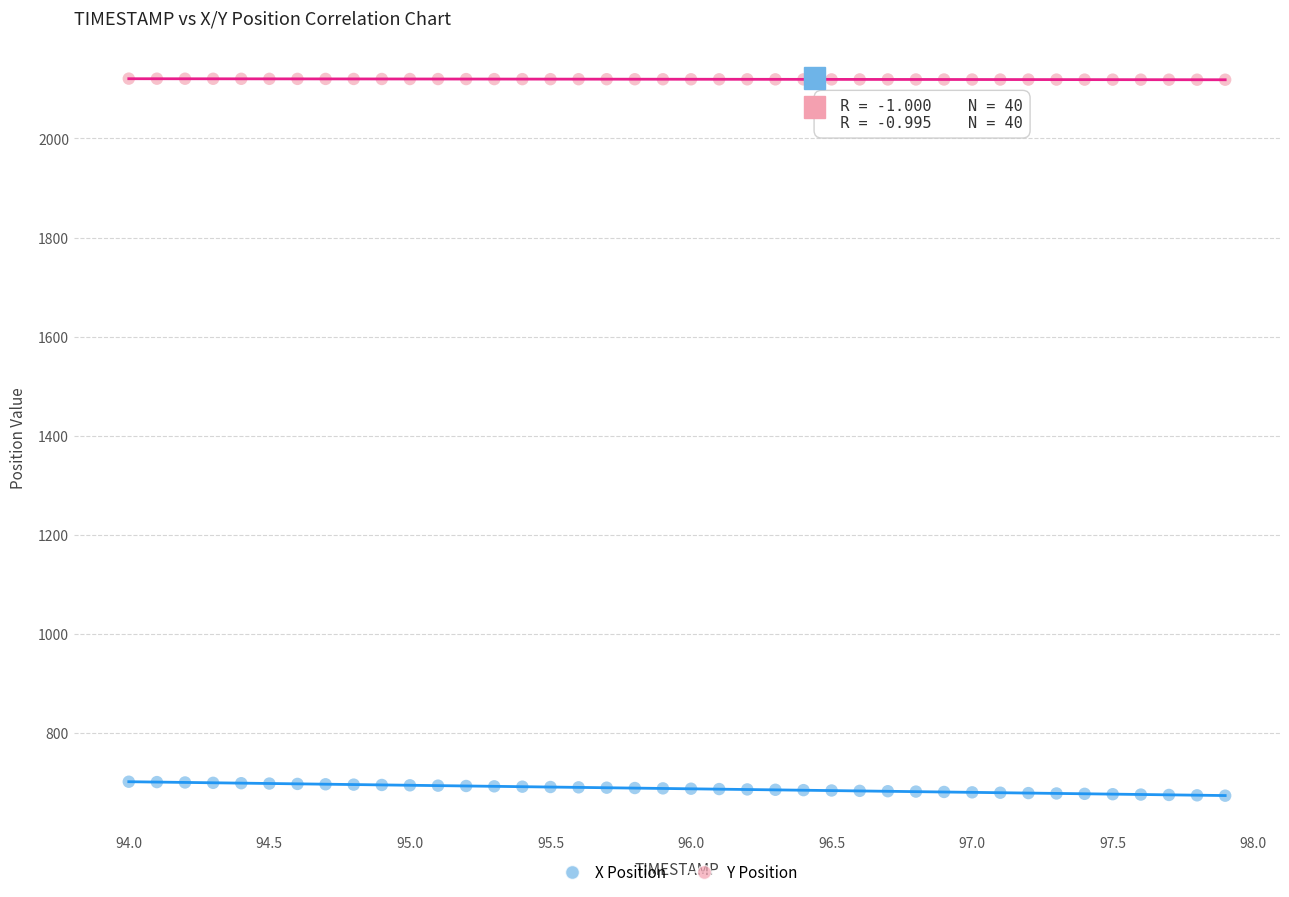

Which series contains the lowest Y value?

X Position